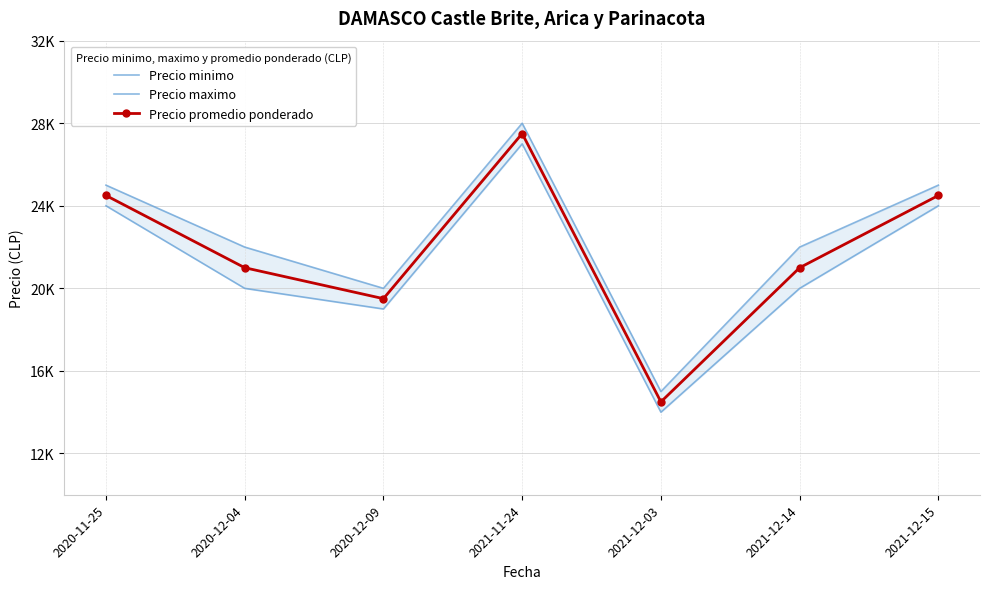

At how many categories does at least one series exceed 14450?

7